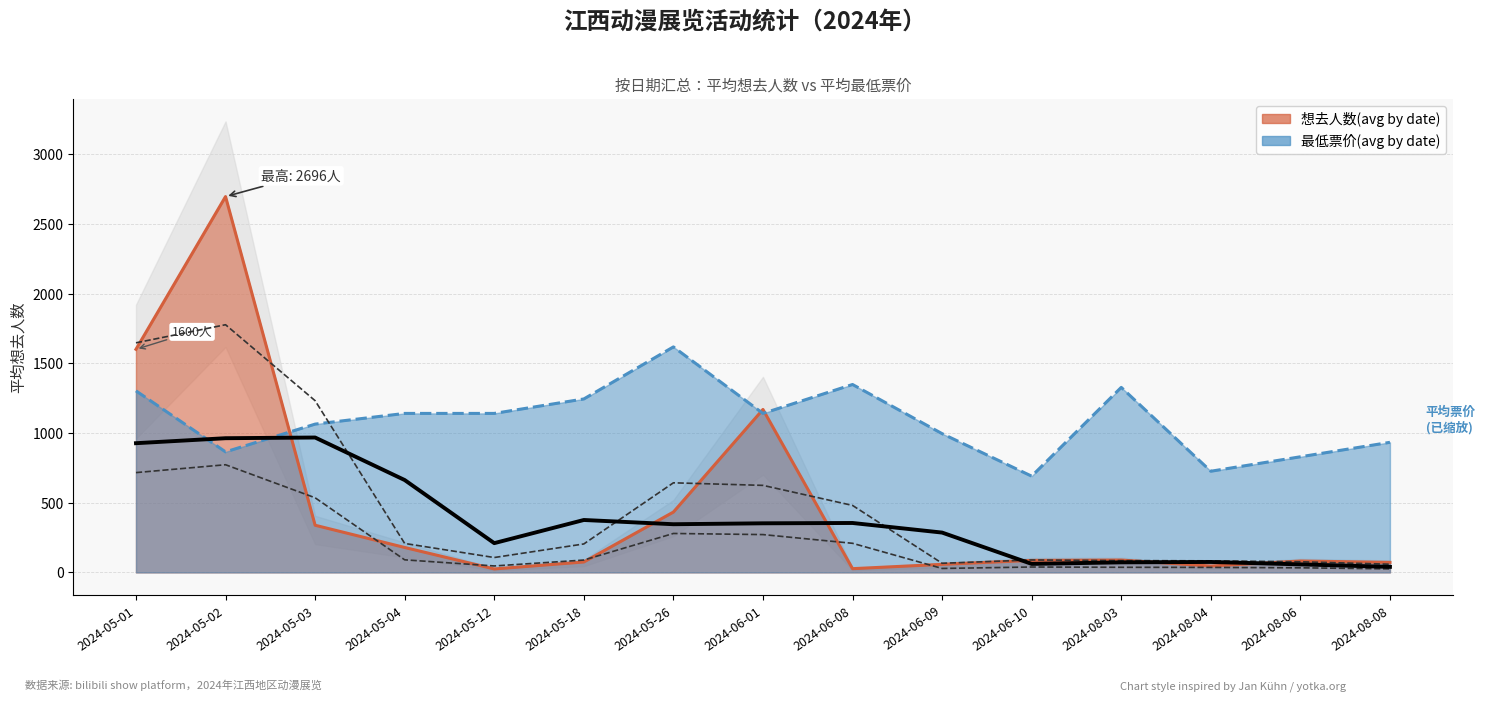

At which label does 最低票价(avg by date) first exceed 1140?

2024-05-01